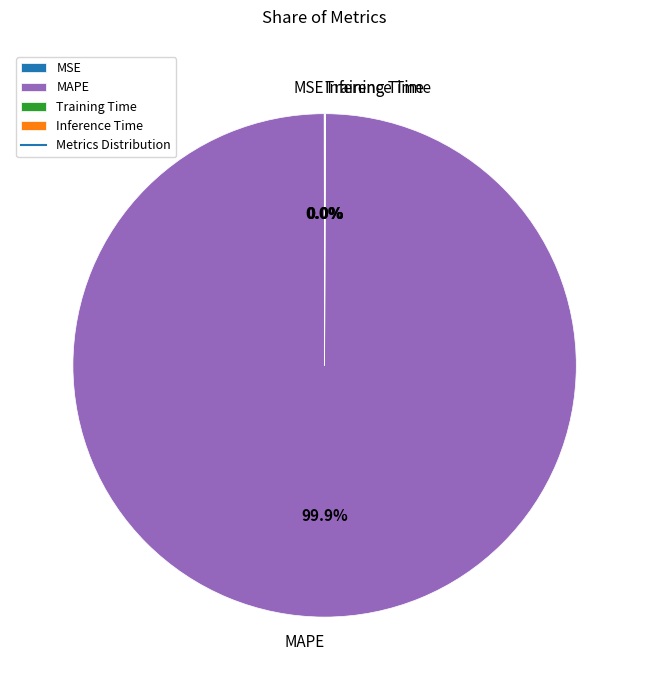

To the nearest percent, what is the average slice percentage?

25%